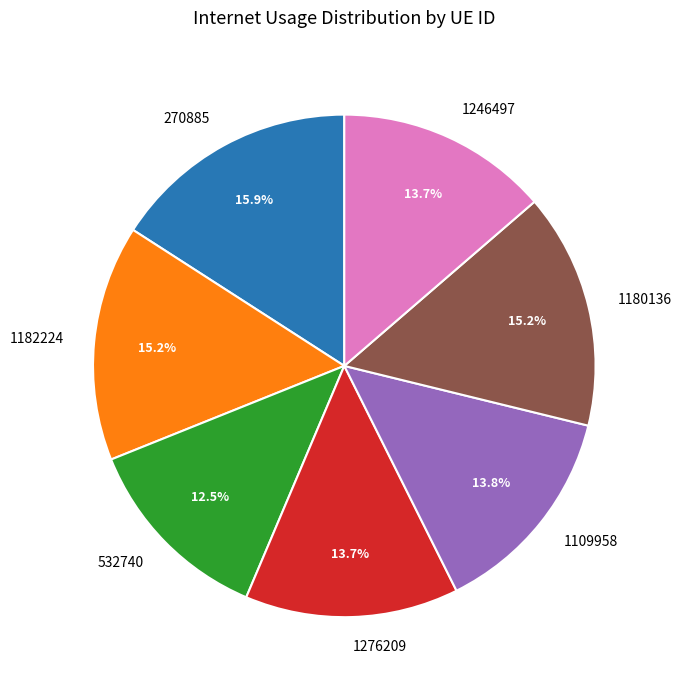

What portion of the pie excludes 1182224?

84.8%